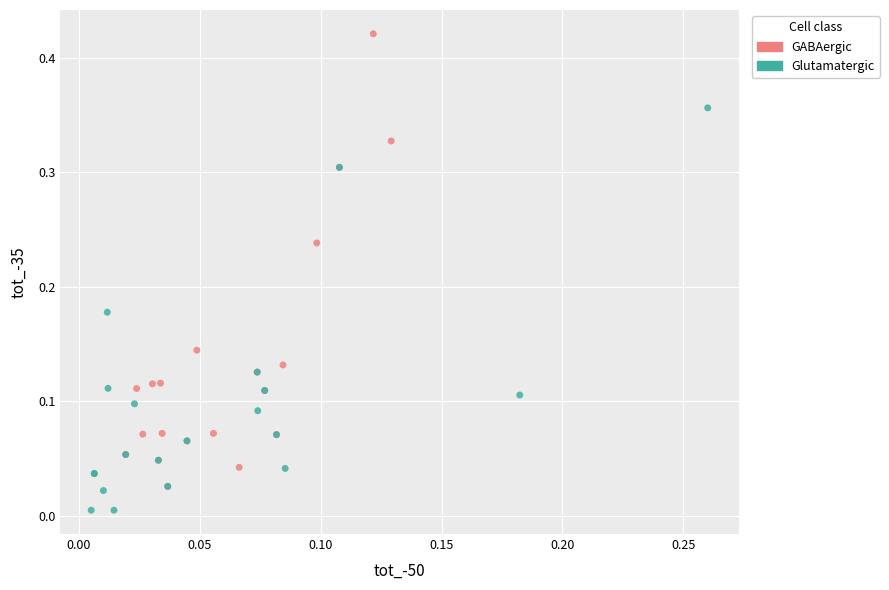

Which series has the widest spread of Y values?

GABAergic